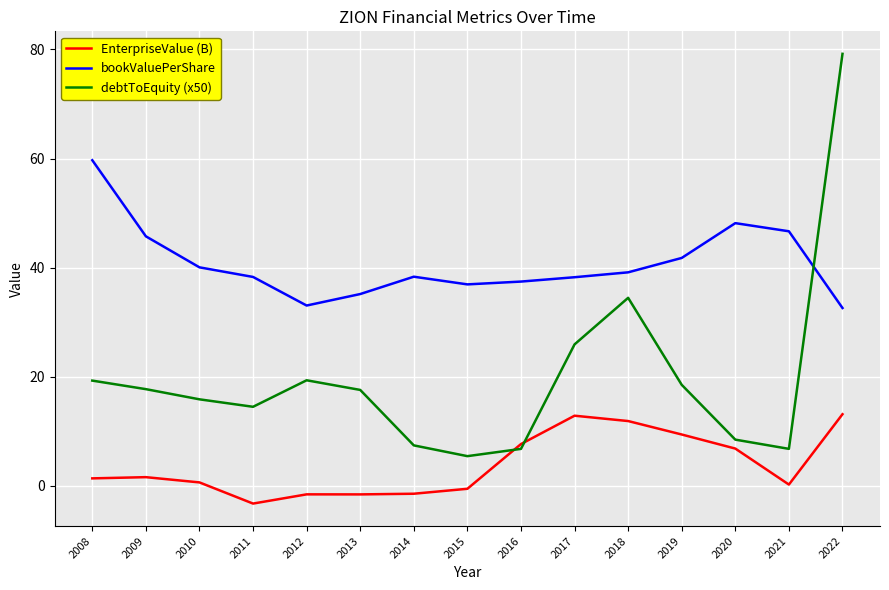

Where do EnterpriseValue (B) and debtToEquity (x50) first cross each other?

2015 and 2016